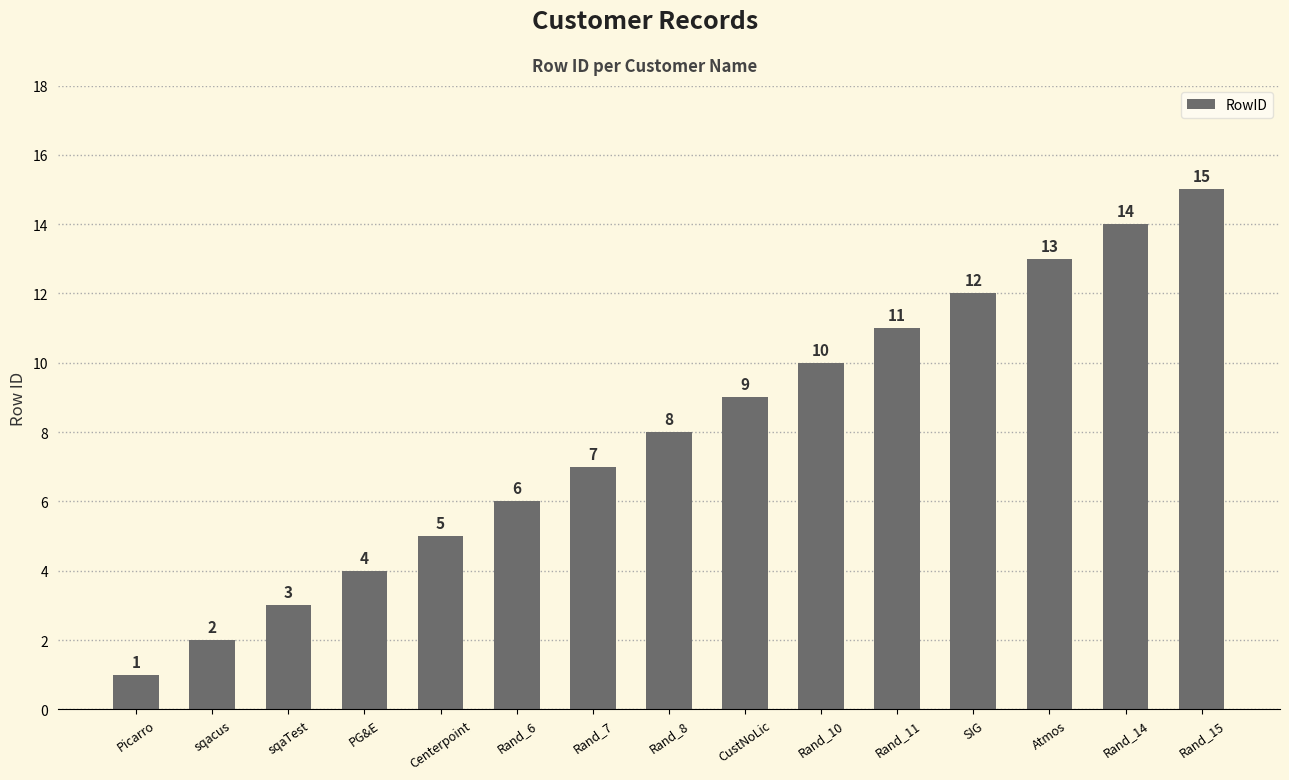

Rank the categories by value from lowest to highest.

Picarro, sqacus, sqaTest, PG&E, Centerpoint, Rand_6, Rand_7, Rand_8, CustNoLic, Rand_10, Rand_11, SIG, Atmos, Rand_14, Rand_15